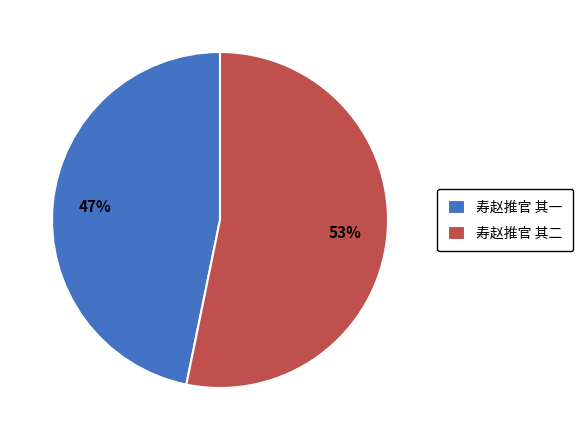

To the nearest percent, what percentage of the pie is 寿赵推官 其一?

47%